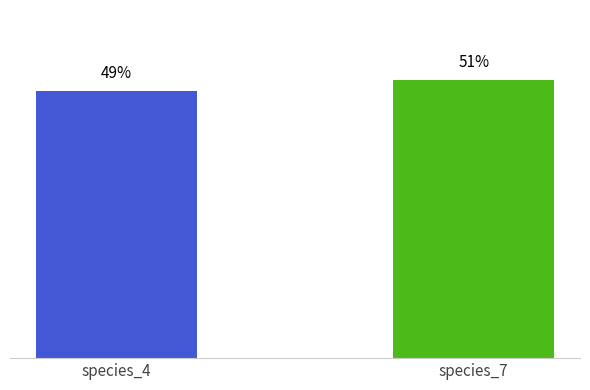

How many values are between 49 and 51?

2